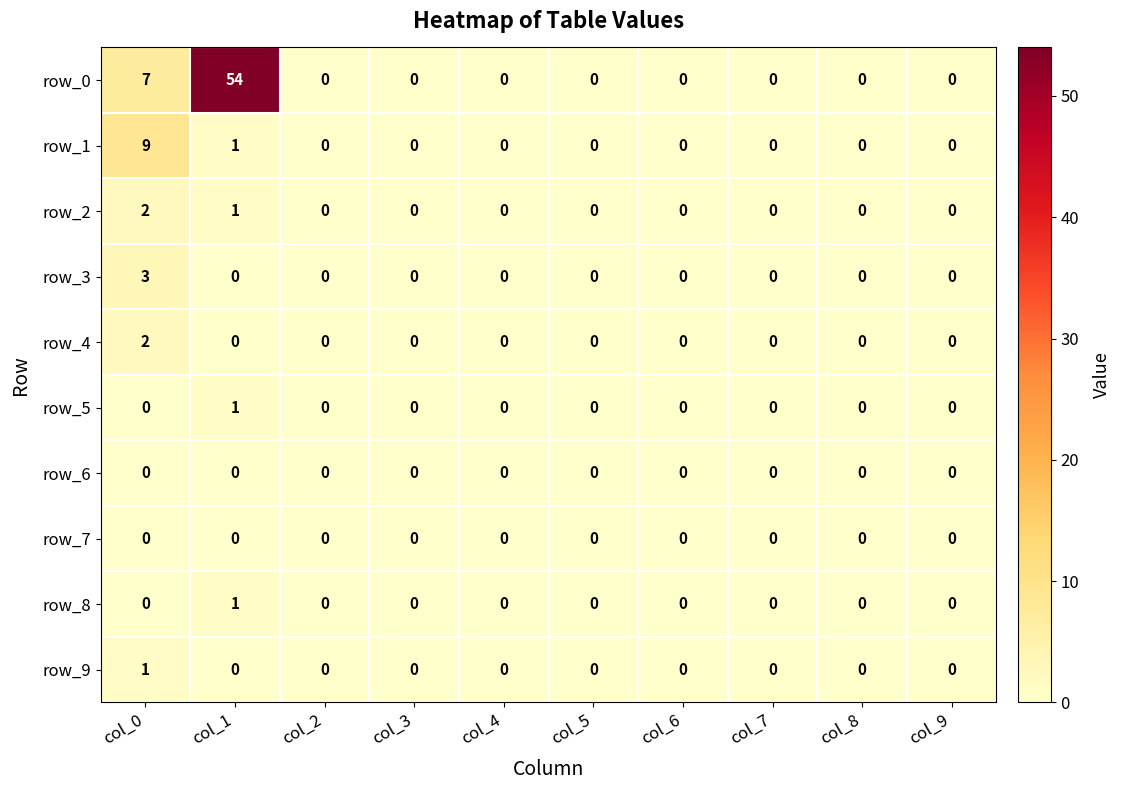

Which series has the largest total across all categories?

row_0